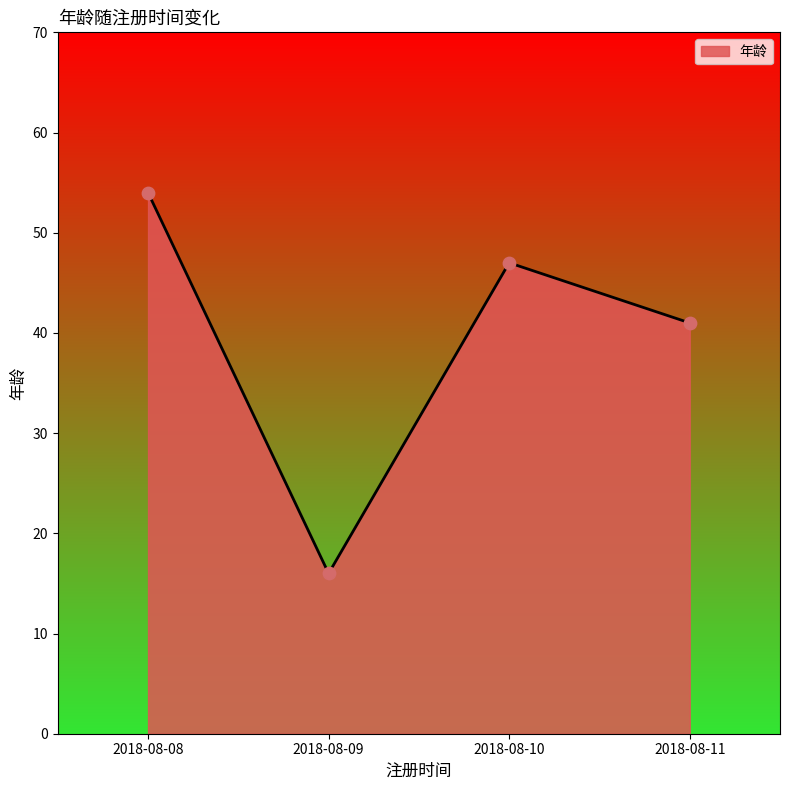

Approximately how many times larger is the value at 2018-08-11 compared to 2018-08-09?

2.6